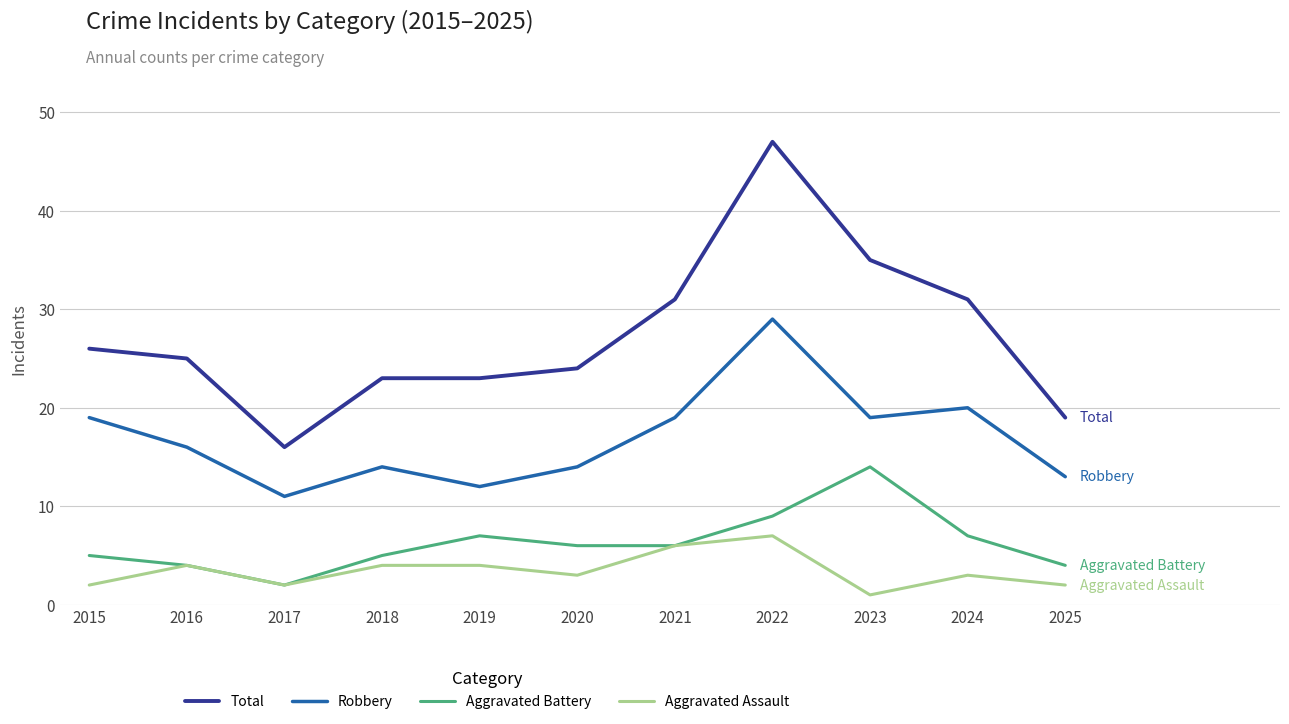

At which category does the chart reach its peak across all series?

2022